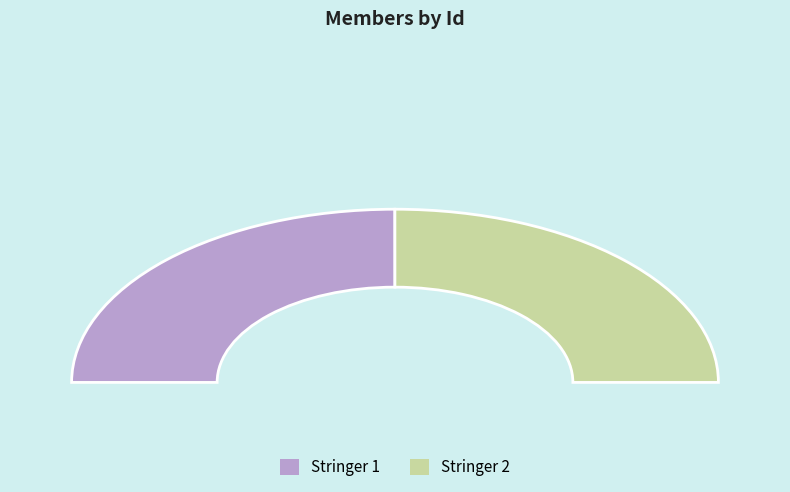

How many slices are in this pie chart?

2